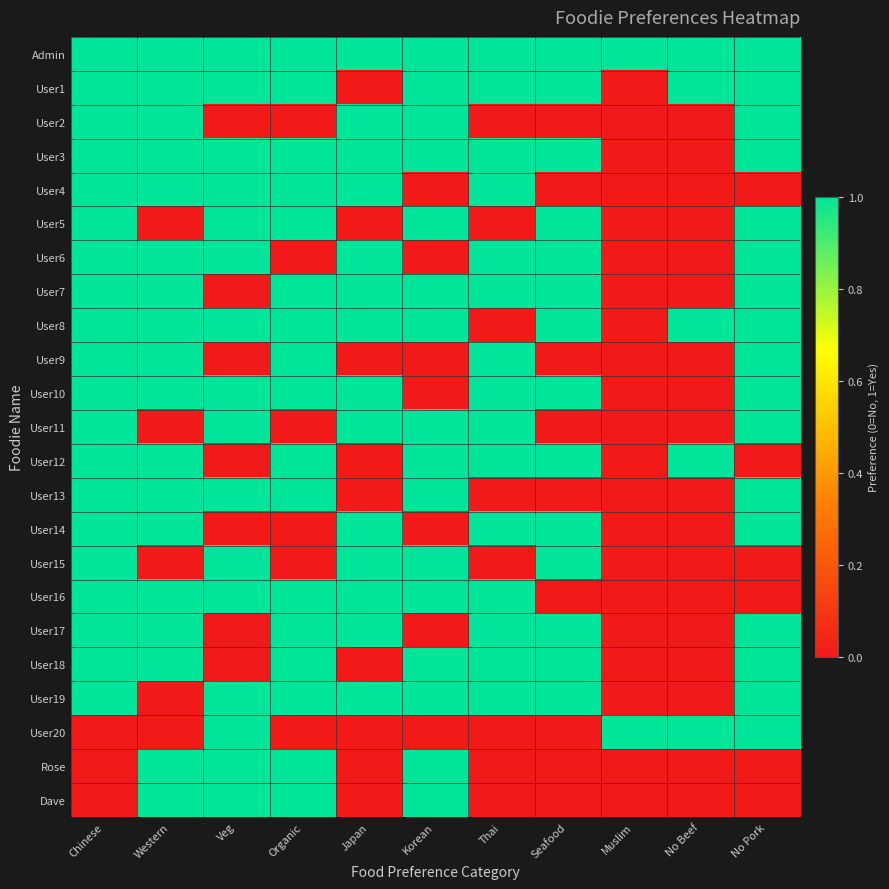

Rank the series at Muslim from lowest to highest value.

User1, User2, User3, User4, User5, User6, User7, User8, User9, User10, User11, User12, User13, User14, User15, User16, User17, User18, User19, Rose, Dave, Admin, User20